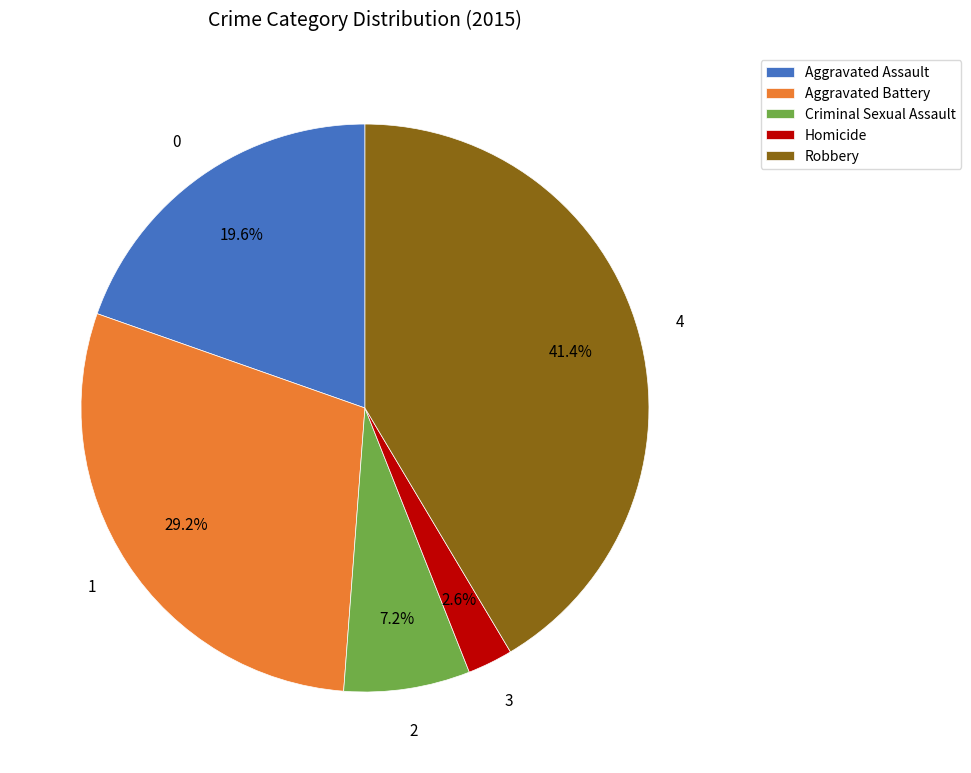

To the nearest percent, what percentage of the pie is Aggravated Assault?

20%